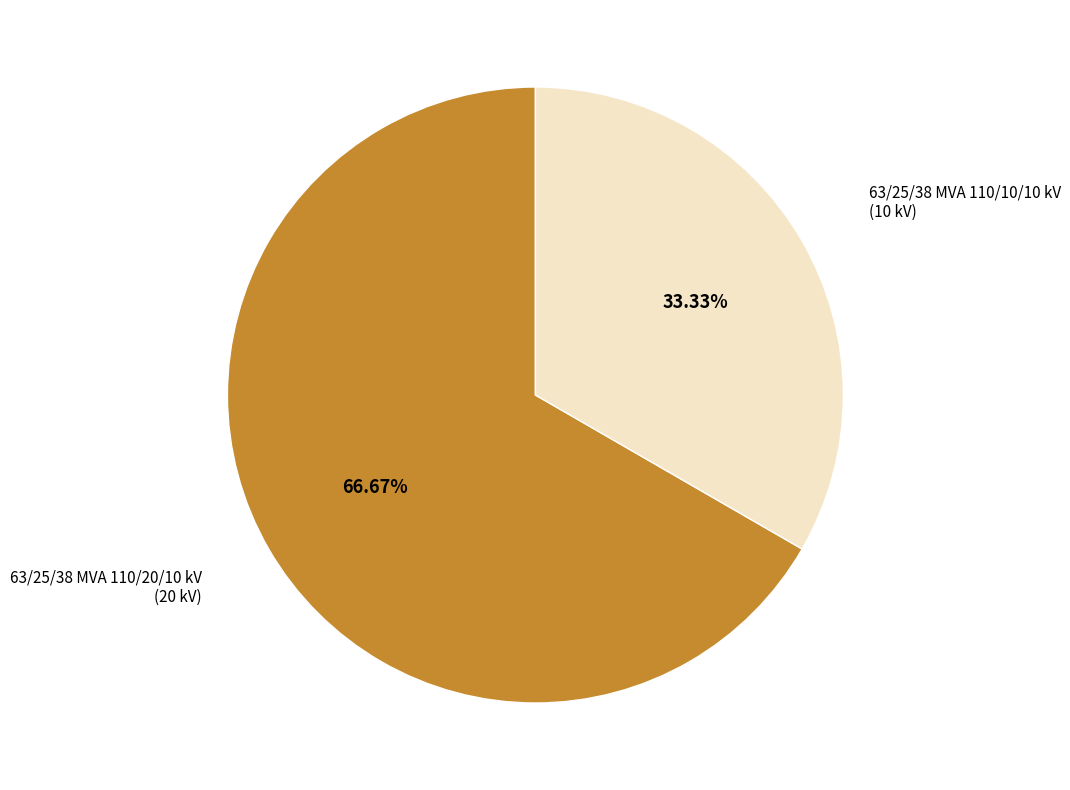

Is there any slice that represents more than half of the pie?

Yes